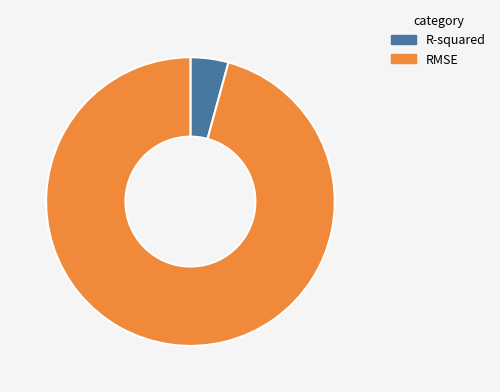

Count the number of slices in the pie.

2